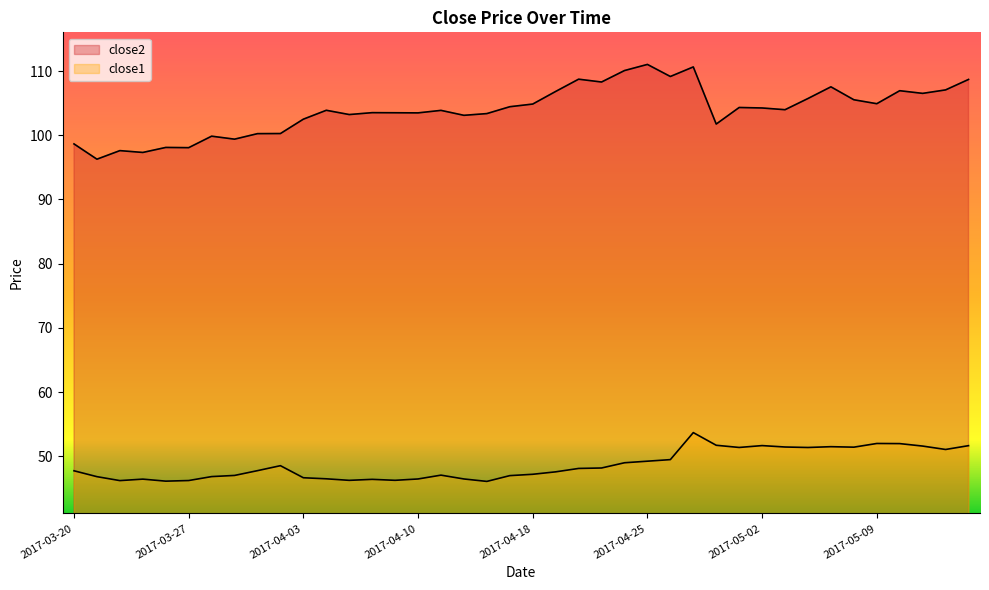

Is the value of close1 at 2017-04-19 greater than the value of close2 at 2017-05-10?

No